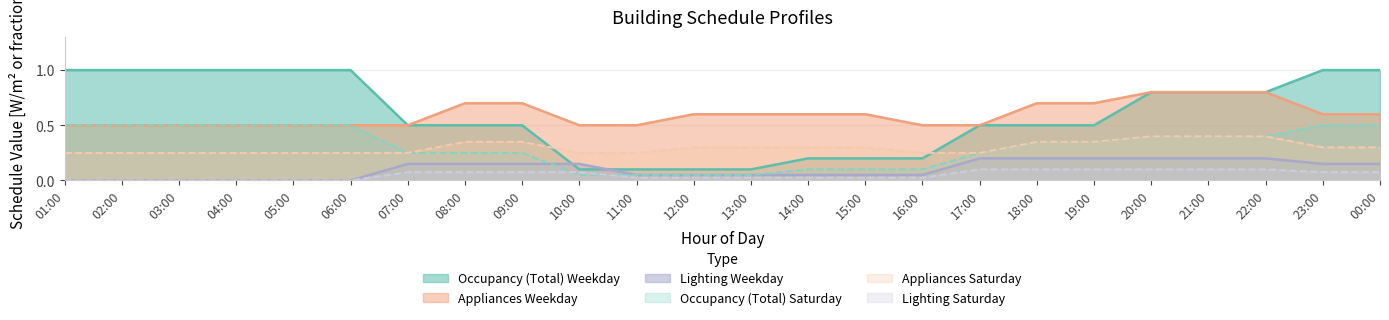

How many lines are shown in the chart?

6